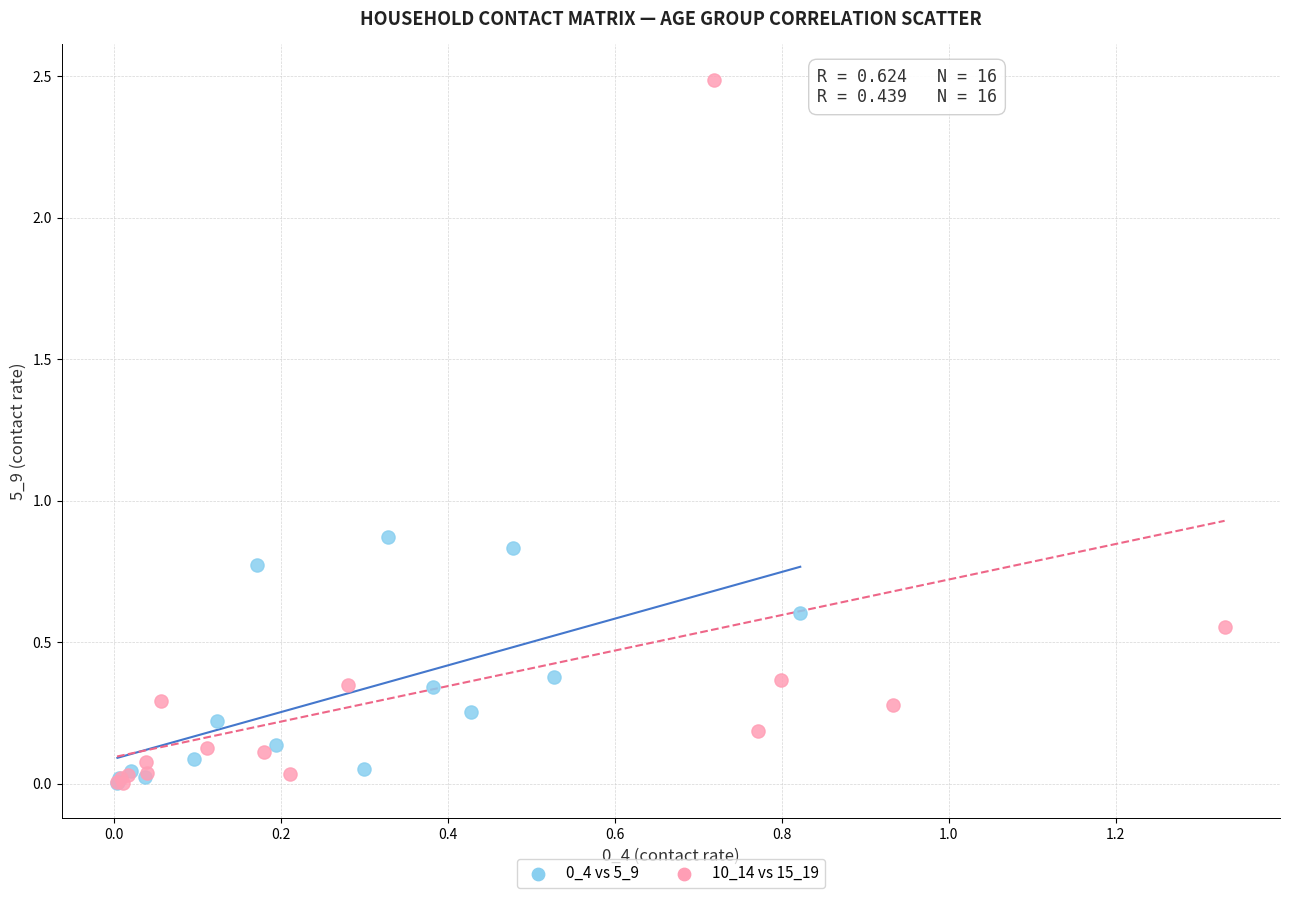

Which series has the largest Y range (max minus min)?

10_14 vs 15_19